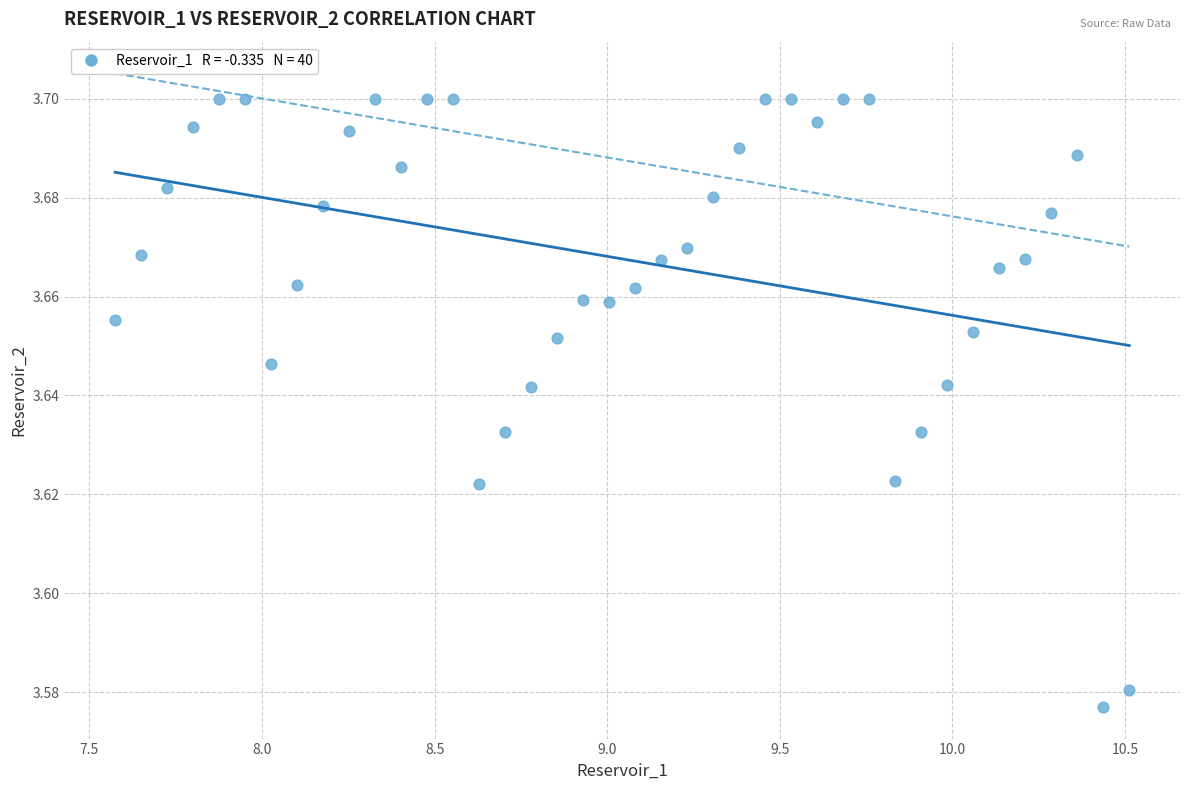

What is the range of X values (max minus min)?

2.9